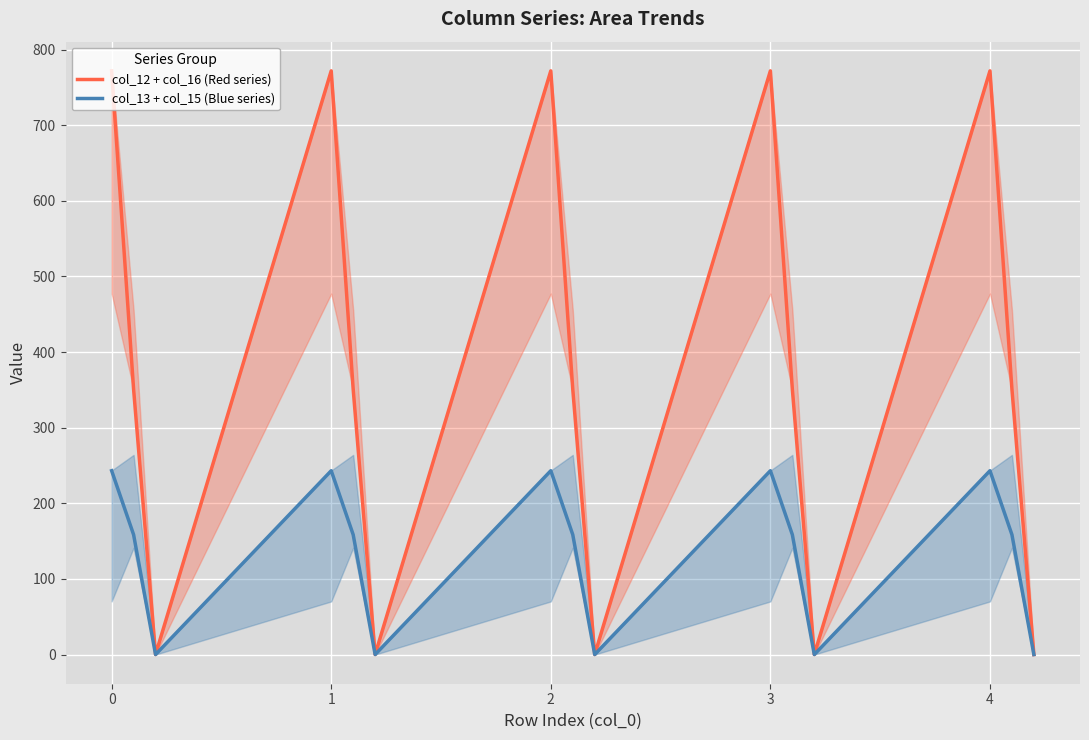

Which series has the largest total across all categories?

col_12 + col_16 (Red series)